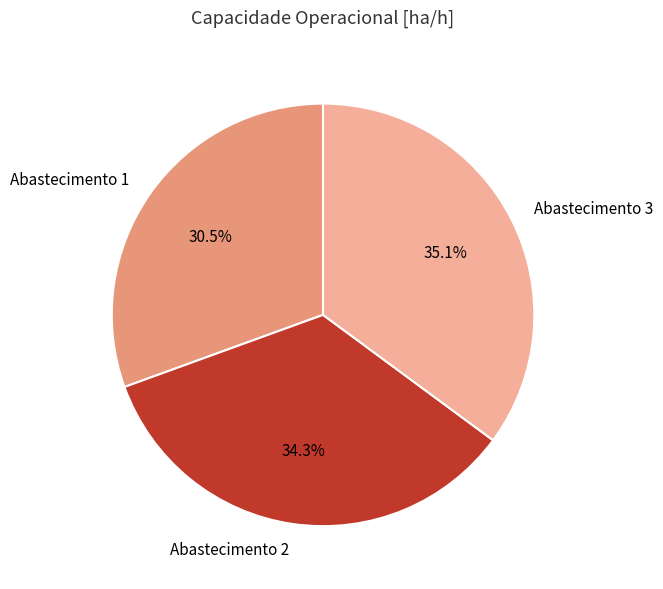

Does any single category account for the majority?

No